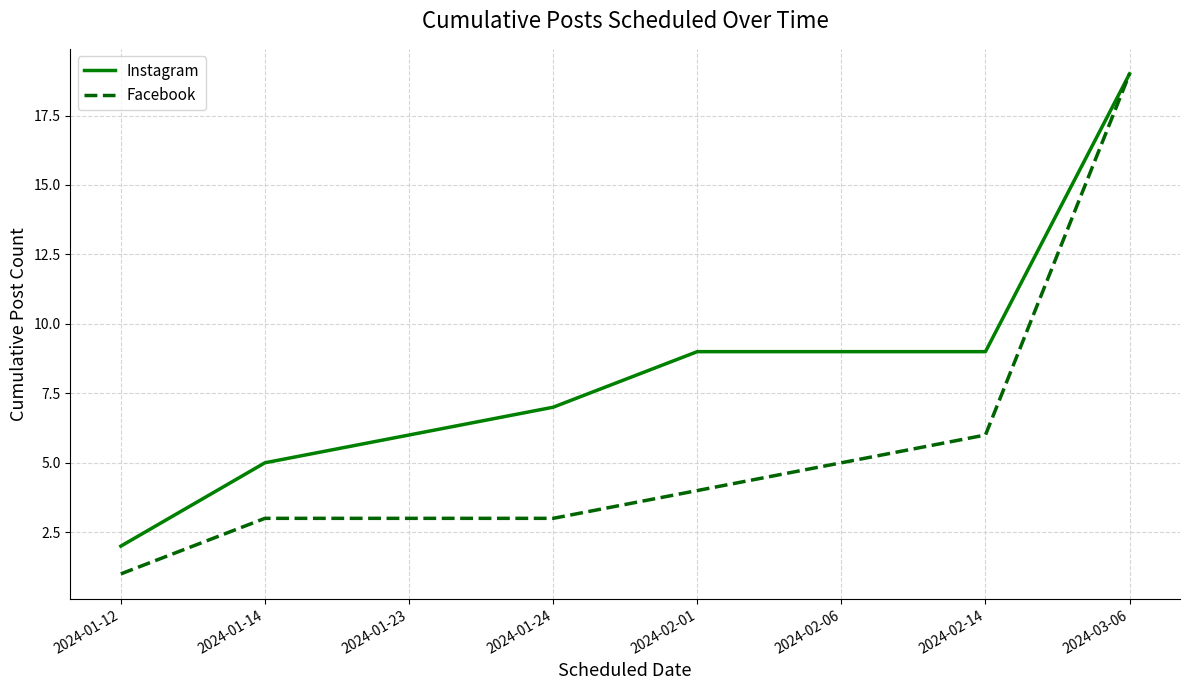

What is the lowest value of the Instagram series?

2